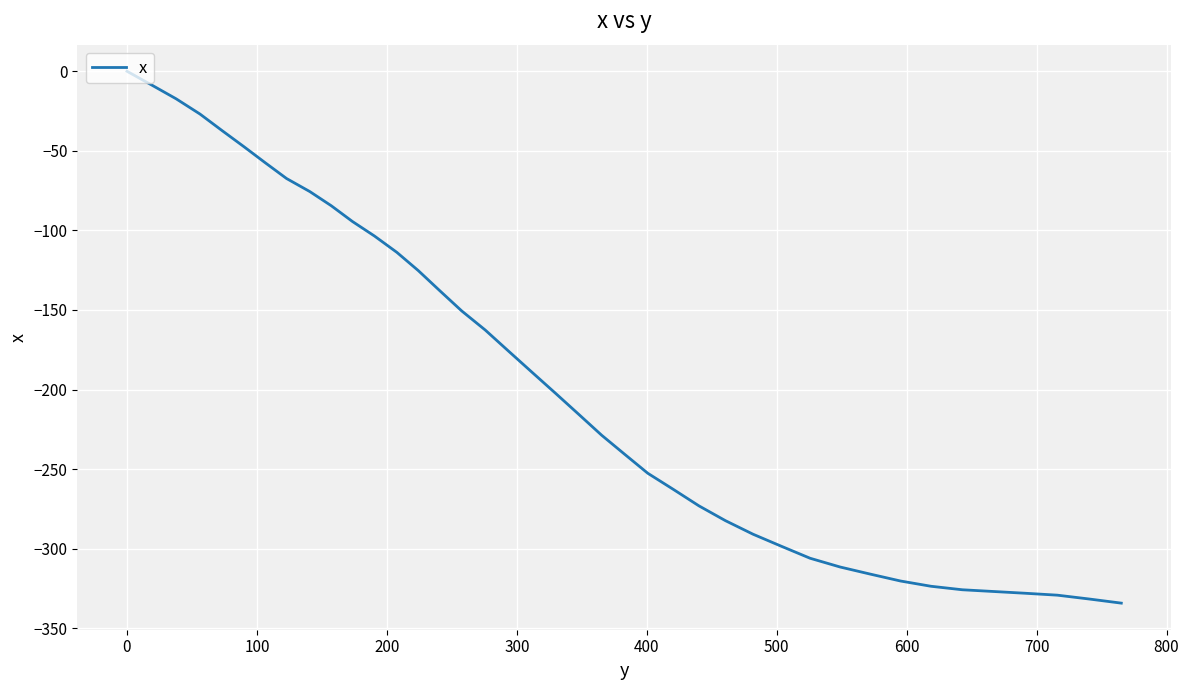

What is the smallest value displayed?

-334.2